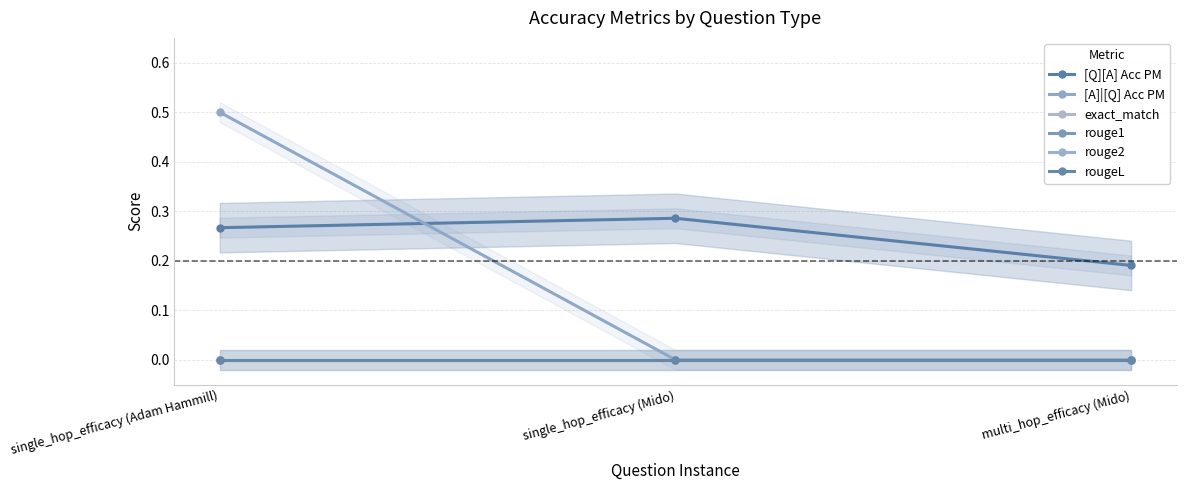

What is the difference between the highest and lowest values at single_hop_efficacy (Adam Hammill)?

0.5